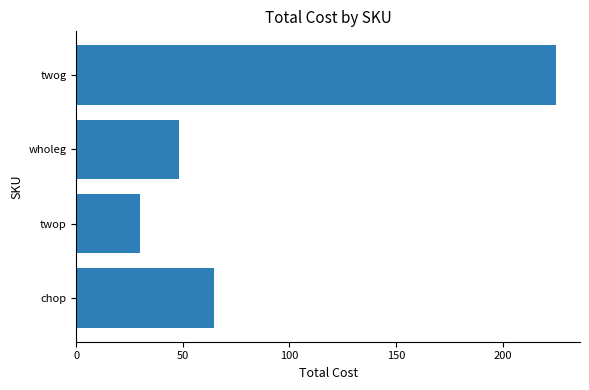

Is it true that the value at twop is 19.6?

False